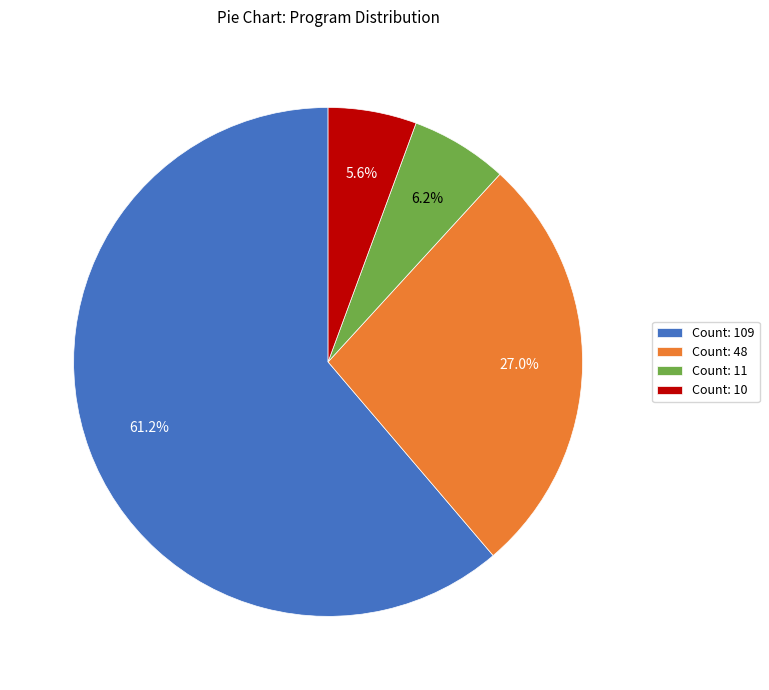

Is the sum of Count: 48 and Count: 10 greater than half?

No